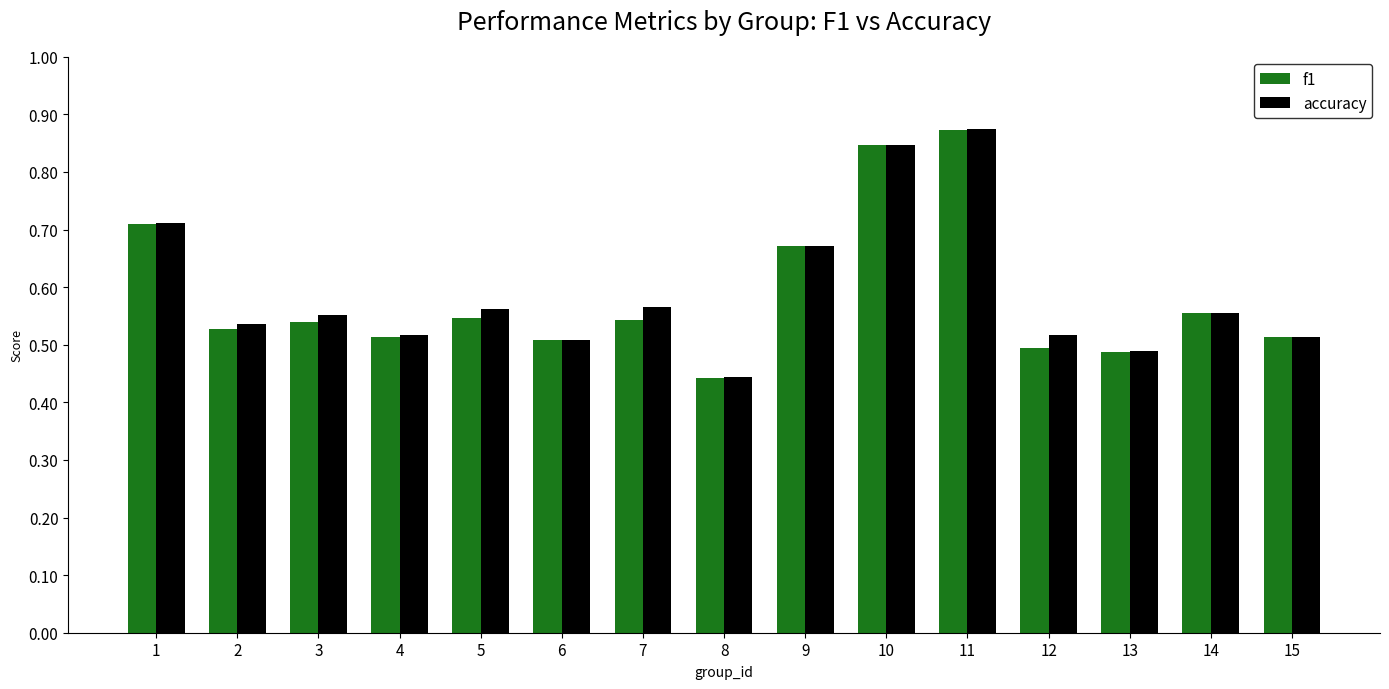

At which label is accuracy closest to 0?

8